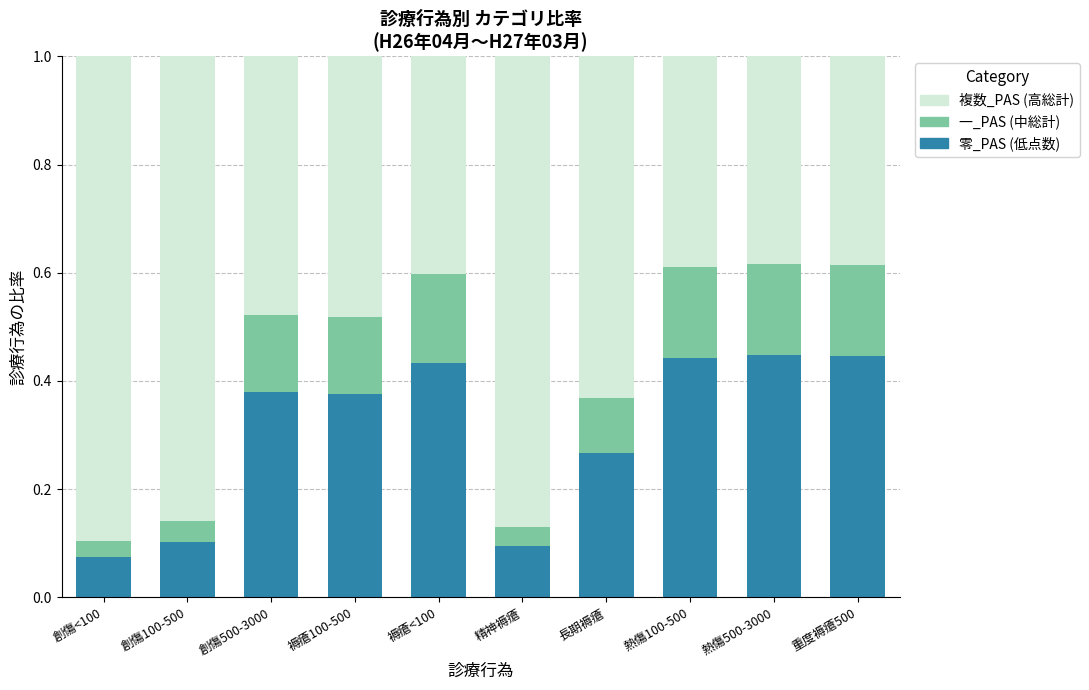

Are the bars horizontal?

No